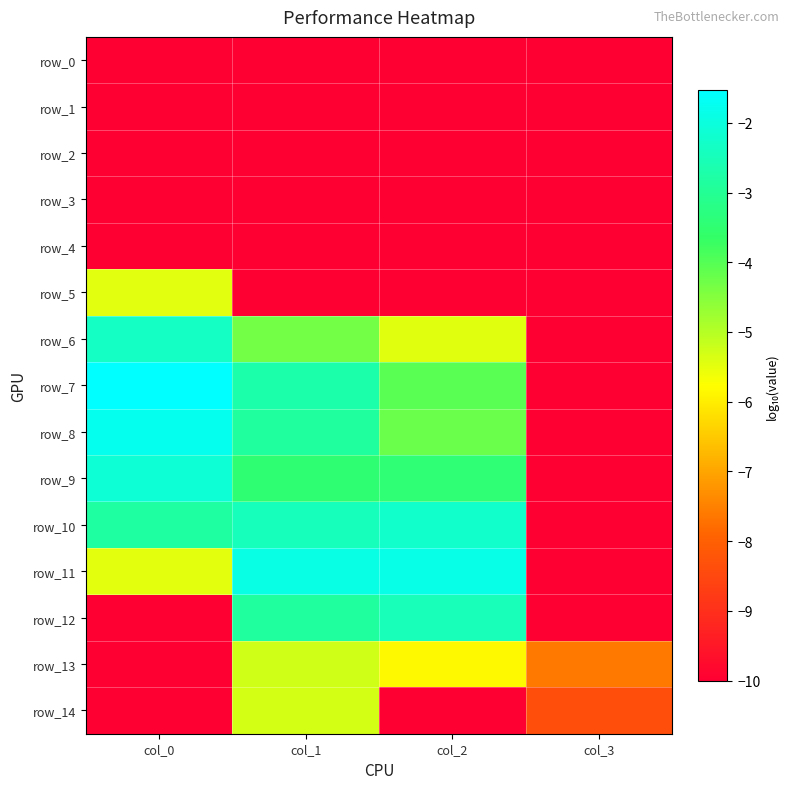

What value does the row_9 series have at col_3?

-10.0